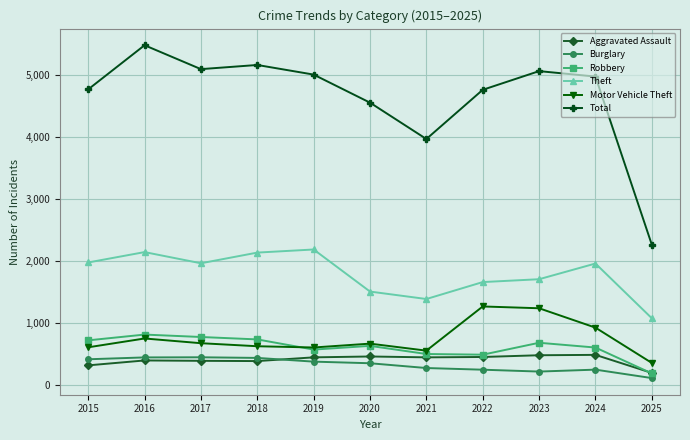

What are all the series names shown in the legend?

Aggravated Assault, Burglary, Robbery, Theft, Motor Vehicle Theft, Total